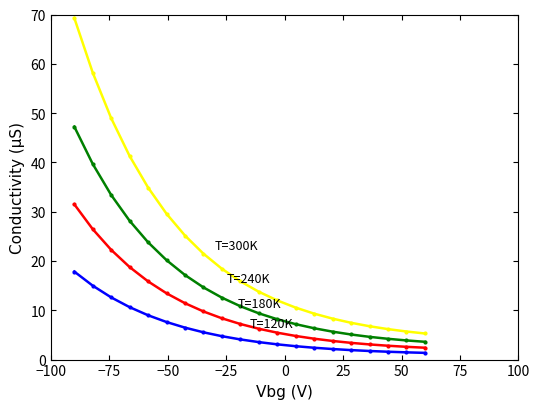

What is the greatest value displayed?

69.3